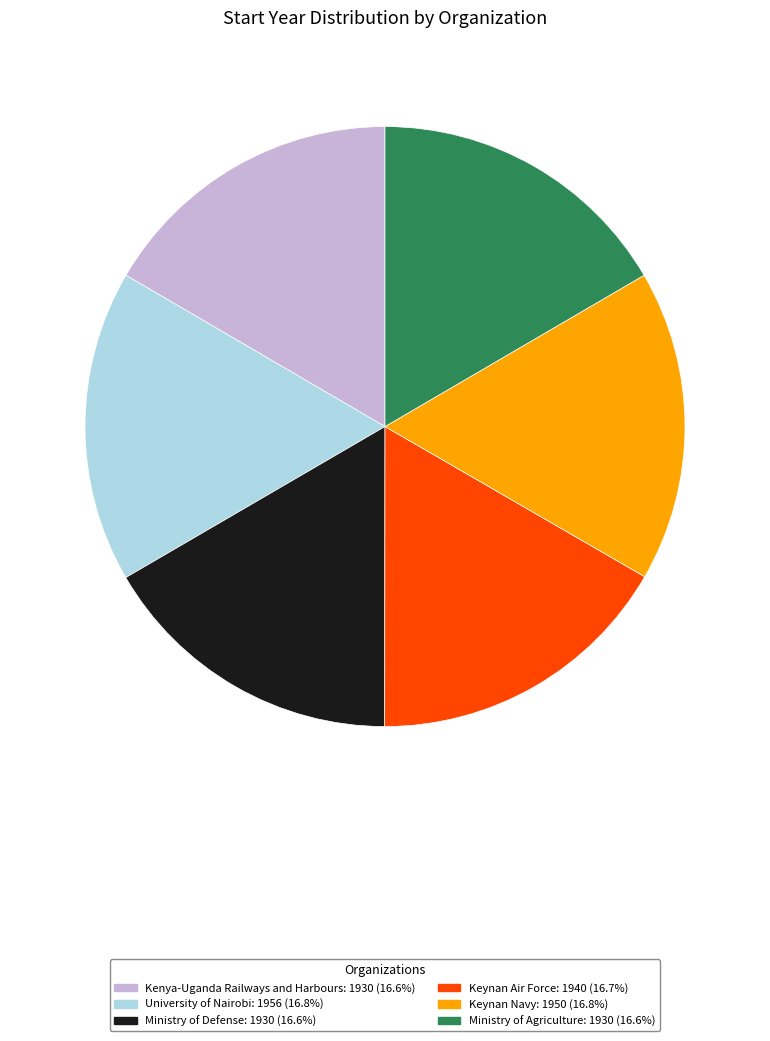

Approximately how many times larger is the value at Ministry of Defense: 1930 (16.6%) compared to Keynan Air Force: 1940 (16.7%)?

1.0